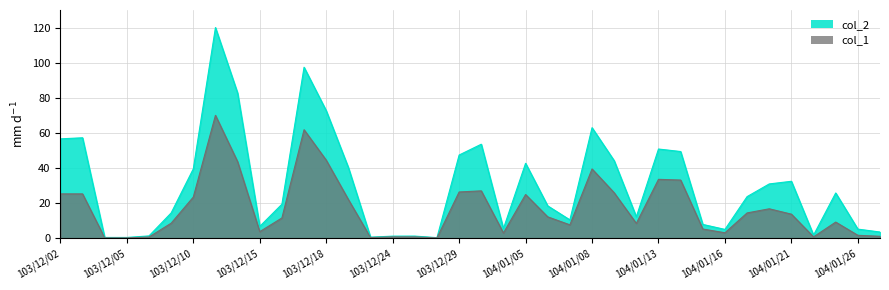

Which label corresponds to the smallest value in the chart?

103/12/04